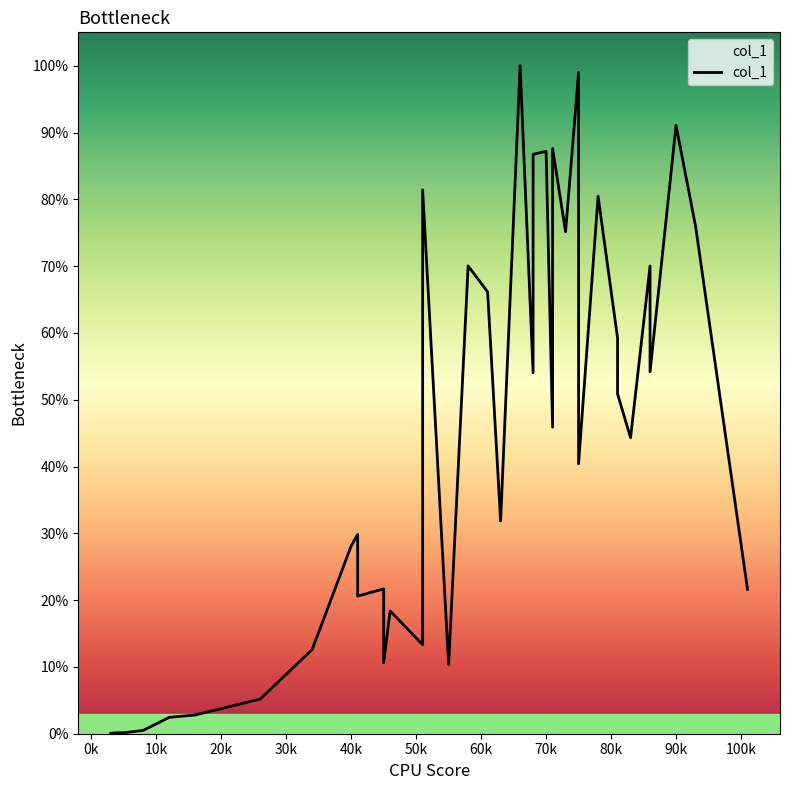

The chart shows a value of 41.6 at 38. True or false?

False